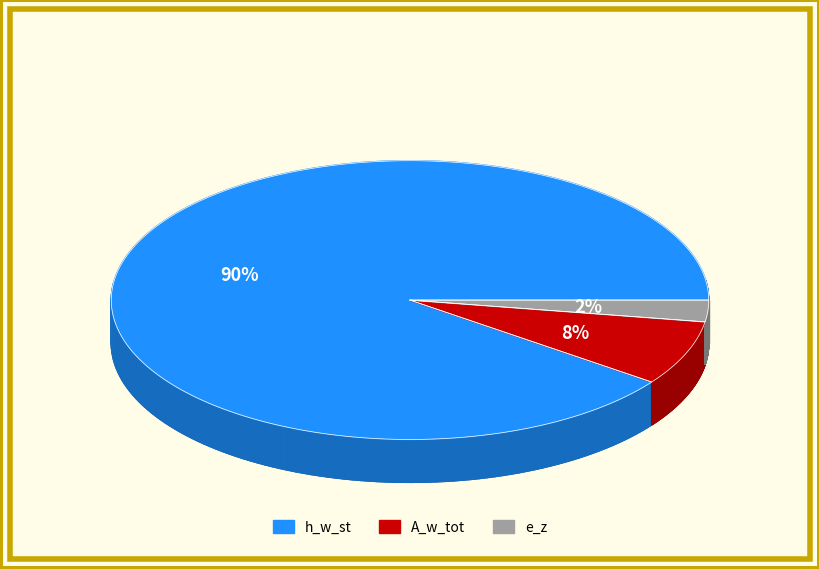

Which slice is the largest?

h_w_st